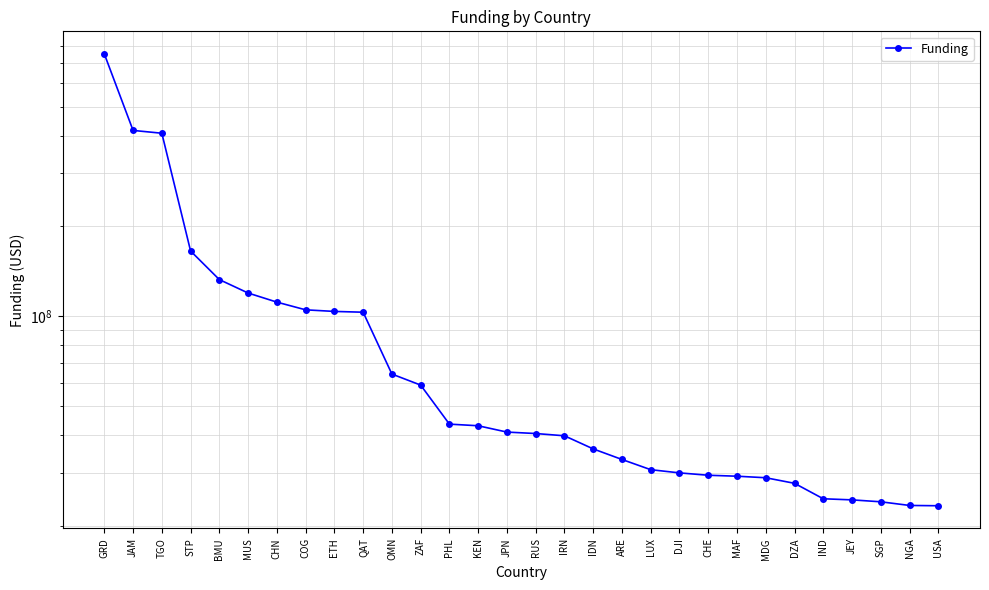

What position from the left is CHE?

22